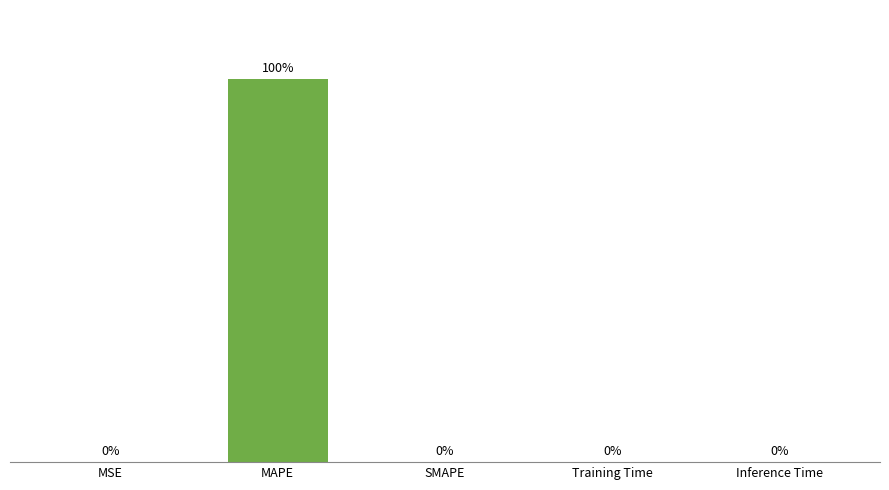

Are the bars horizontal?

No